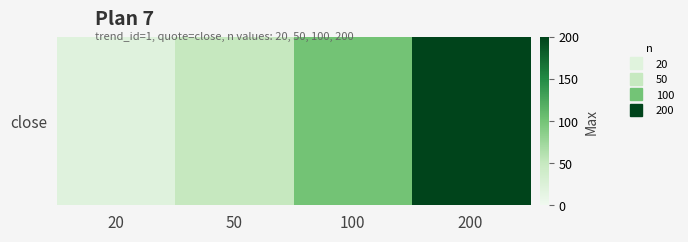

Reading left to right, transcribe all the data shown in this chart.

20=20	50=50	100=100	200=200